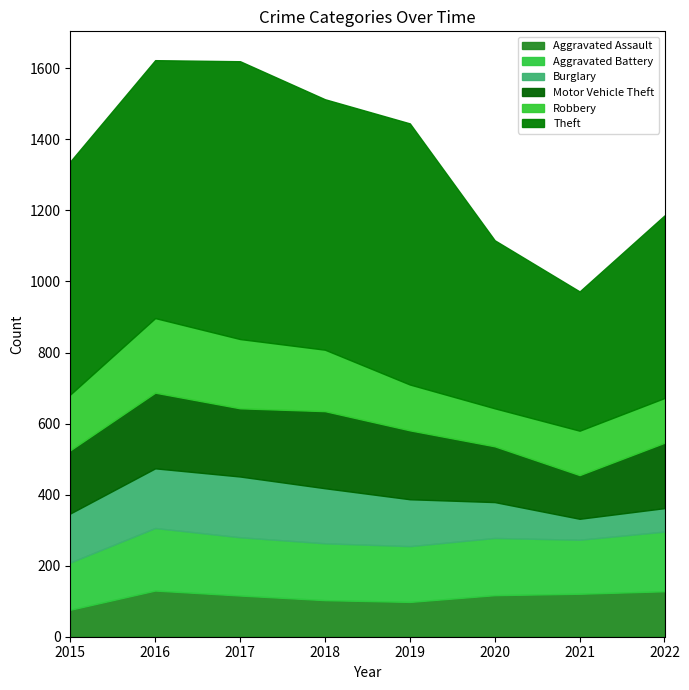

Is it true that Aggravated Assault equals 22 at 2018?

False